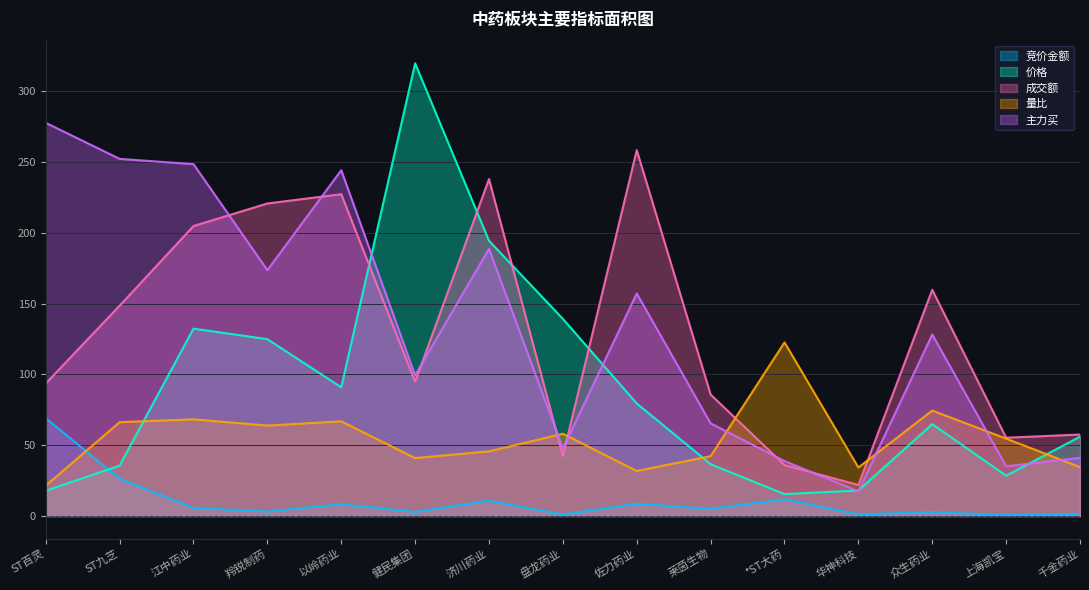

Which series has the largest range (max minus min)?

价格